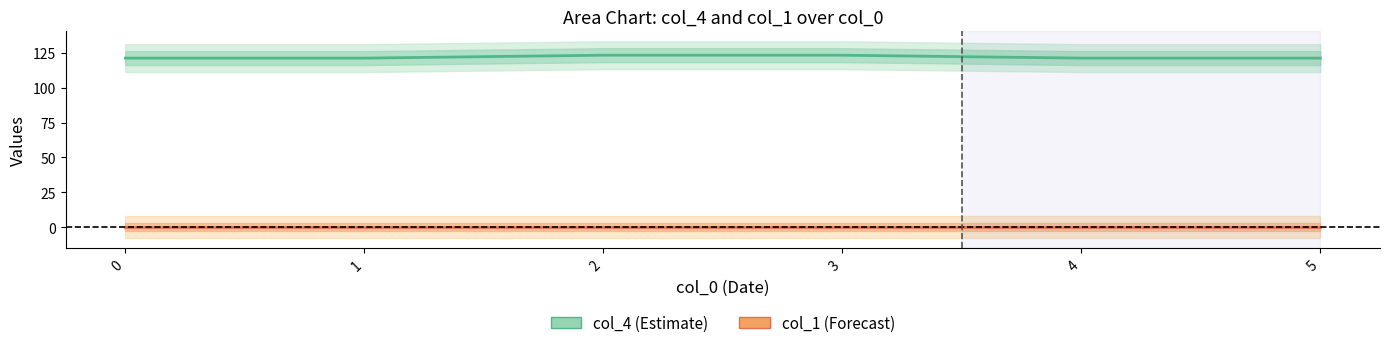

What is the spread (max minus min) of values at 0?

121.3